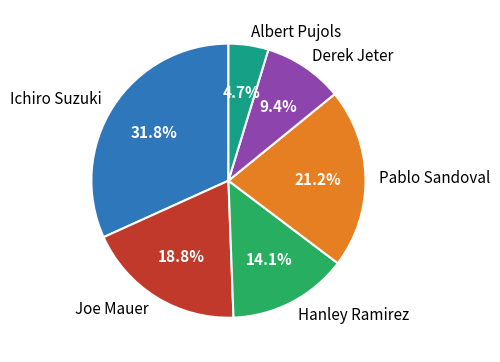

Which slice is the largest?

Ichiro Suzuki